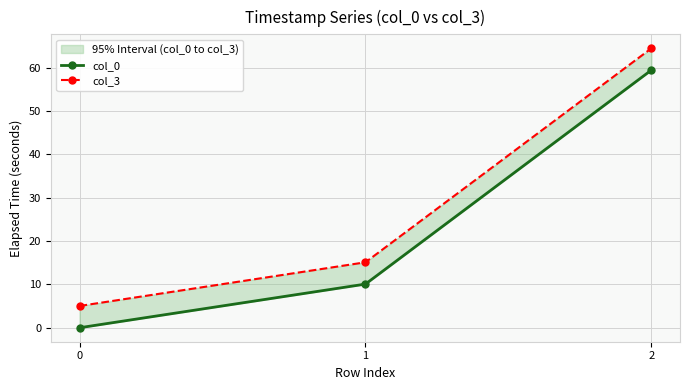

How many categories are shown in the chart?

3